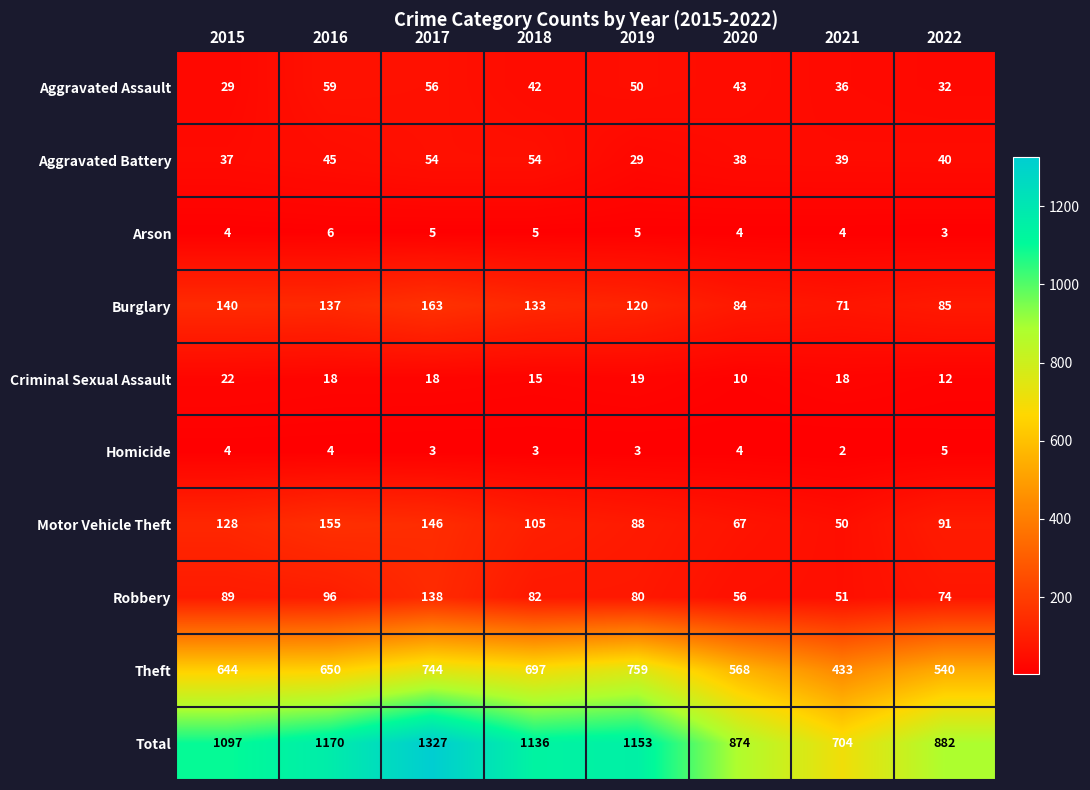

What is the difference between the second highest and second lowest values in the Aggravated Battery series?

17